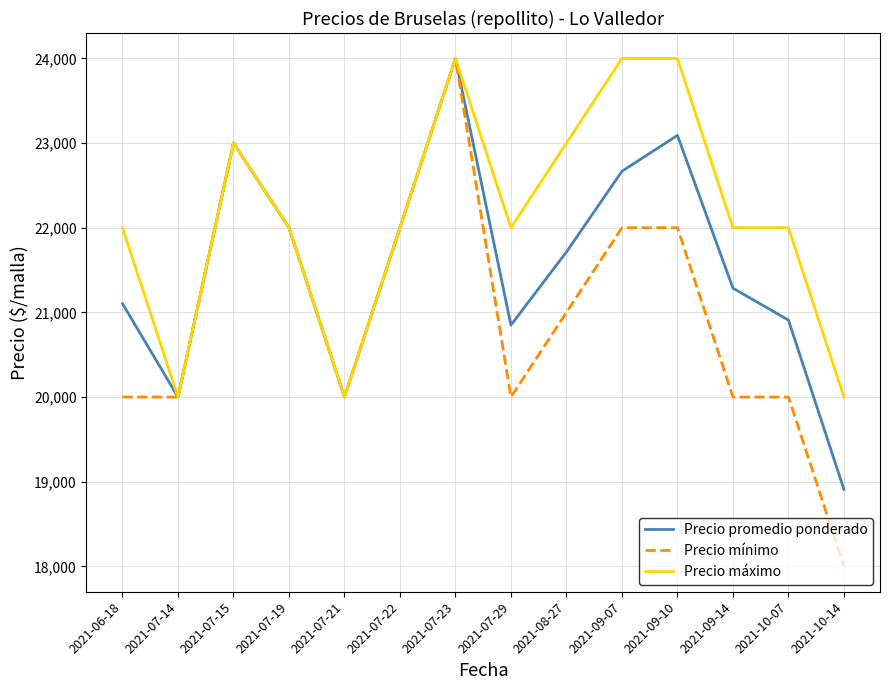

What are all the series names shown in the legend?

Precio promedio ponderado, Precio mínimo, Precio máximo